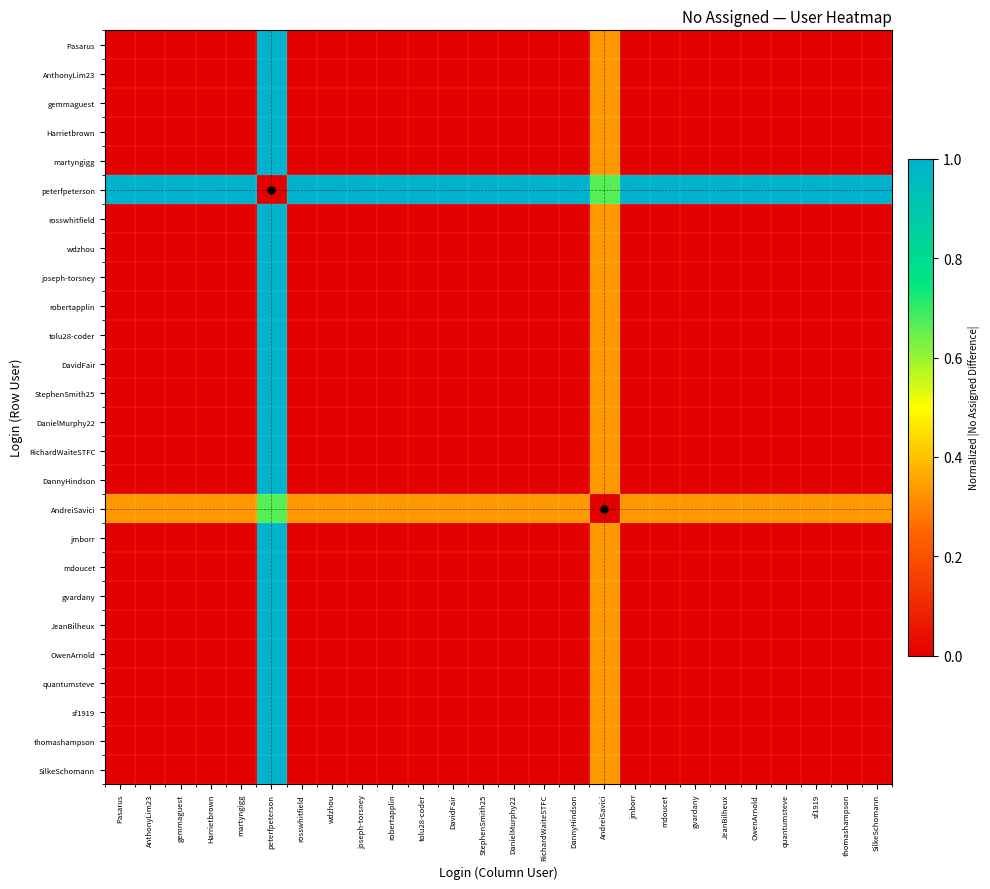

List the series in order of their peak value, lowest first.

AndreiSavici, Pasarus, AnthonyLim23, gemmaguest, Harrietbrown, martyngigg, peterfpeterson, rosswhitfield, wdzhou, joseph-torsney, robertapplin, tolu28-coder, DavidFair, StephenSmith25, DanielMurphy22, RichardWaiteSTFC, DannyHindson, jmborr, mdoucet, gvardany, JeanBilheux, OwenArnold, quantumsteve, sf1919, thomashampson, SilkeSchomann